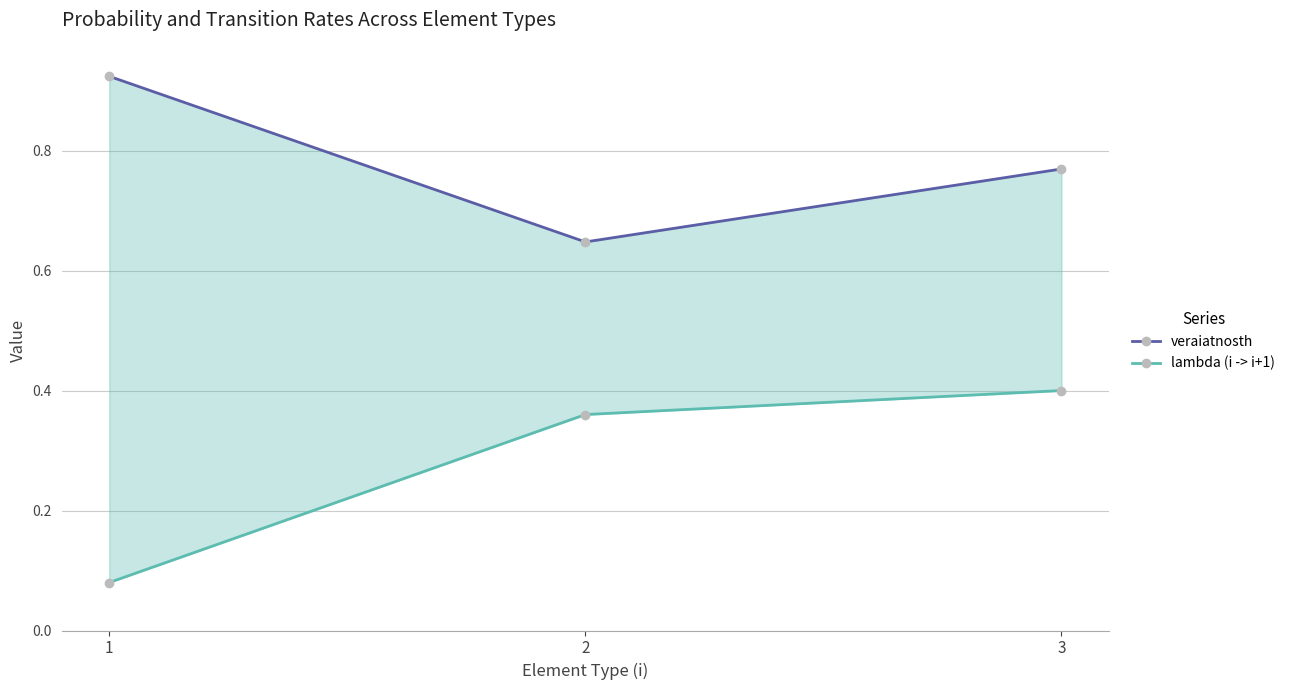

Between 3 and 1, which is larger?

1